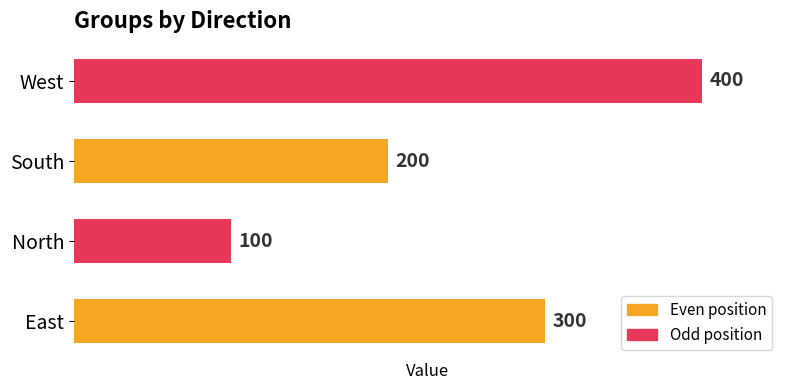

What is the change in value from East to South?

-100